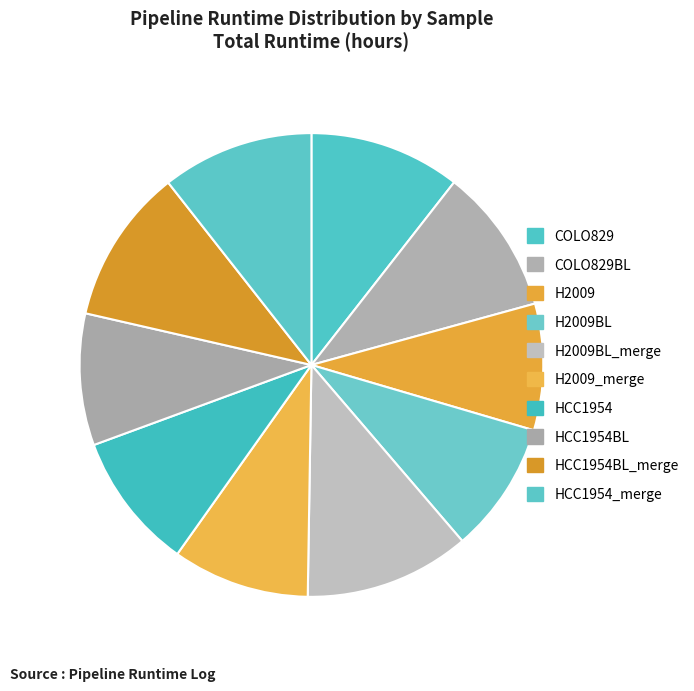

How many slices are in this pie chart?

10